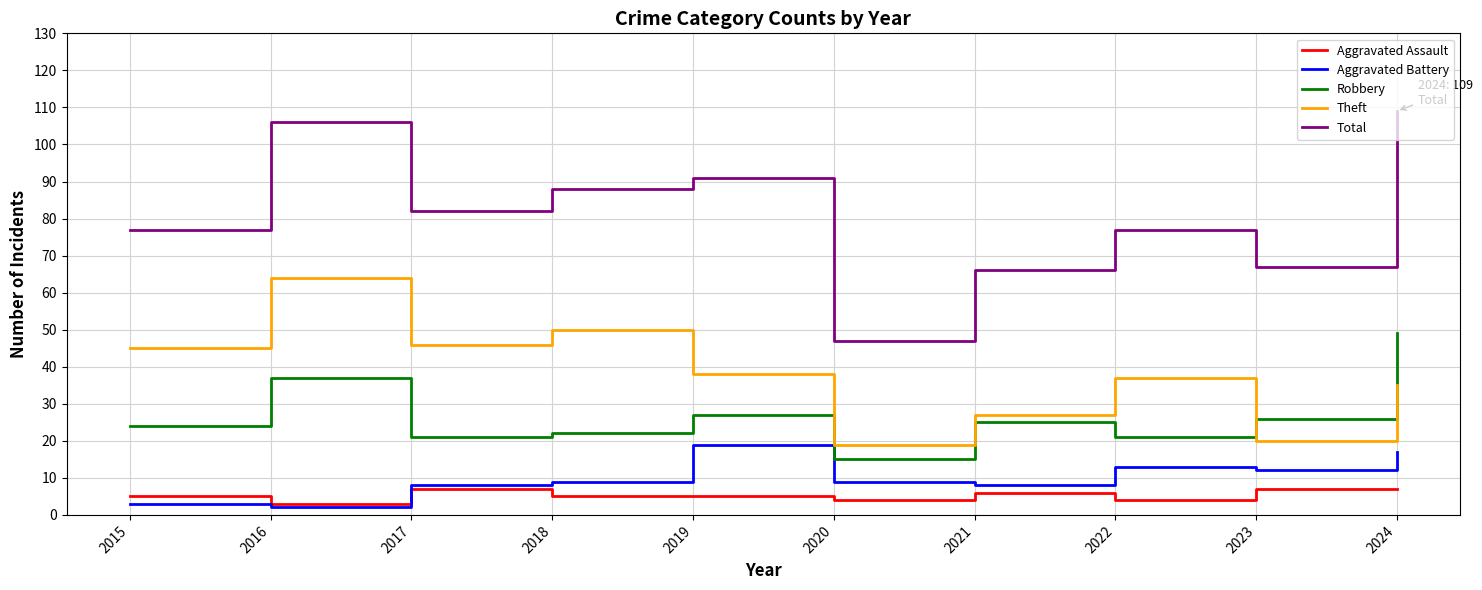

At which label does Total reach its peak?

2024